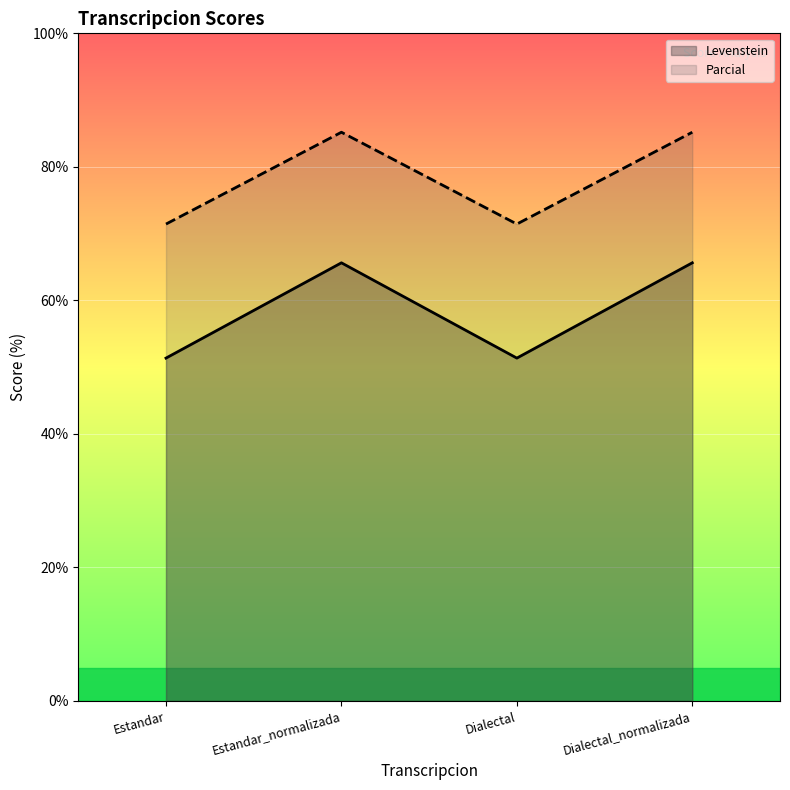

The value of Levenstein at Dialectal is 70.9. True or false?

False